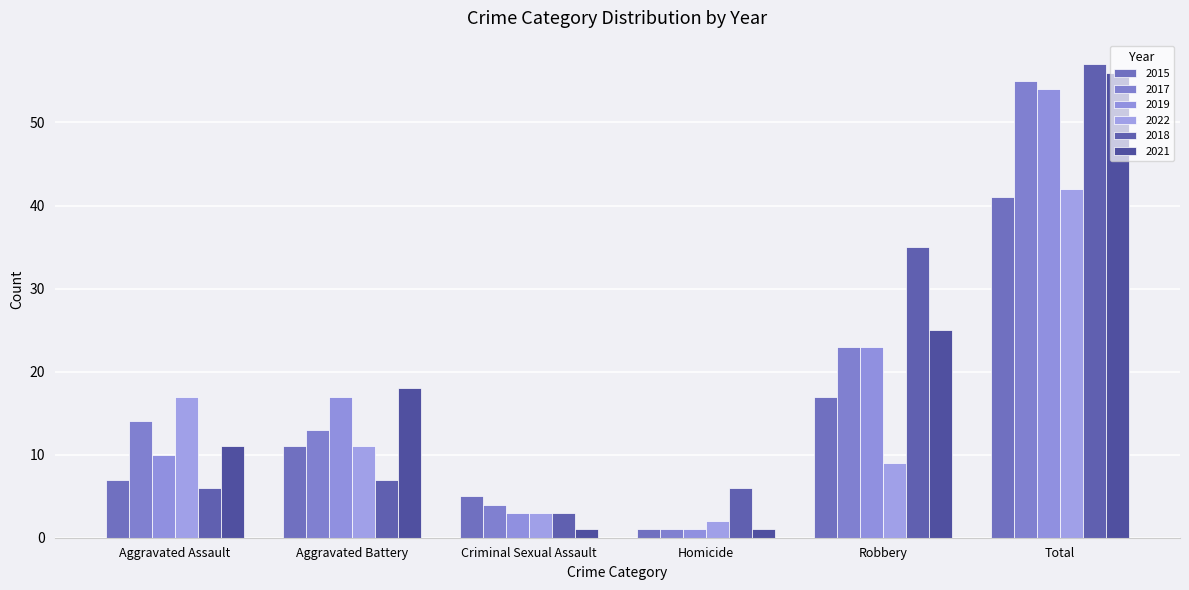

Which category has the highest value across all series?

Total